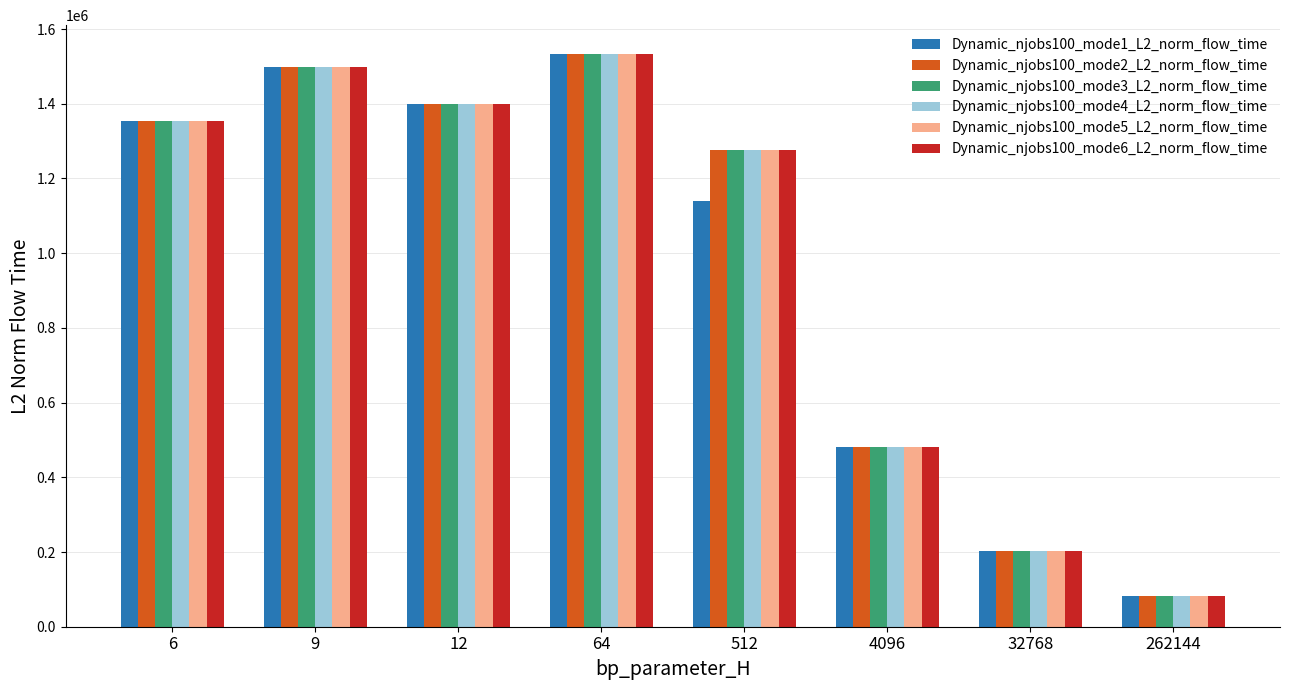

What are all the series names shown in the legend?

Dynamic_njobs100_mode1_L2_norm_flow_time, Dynamic_njobs100_mode2_L2_norm_flow_time, Dynamic_njobs100_mode3_L2_norm_flow_time, Dynamic_njobs100_mode4_L2_norm_flow_time, Dynamic_njobs100_mode5_L2_norm_flow_time, Dynamic_njobs100_mode6_L2_norm_flow_time